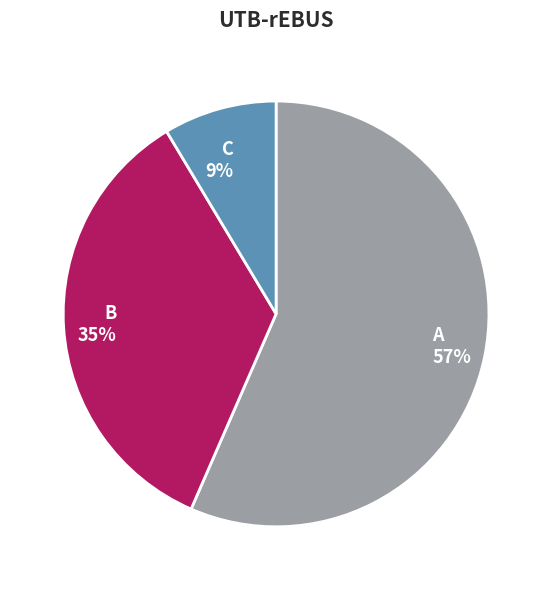

Is it true that C 9% is 9% of the pie?

True